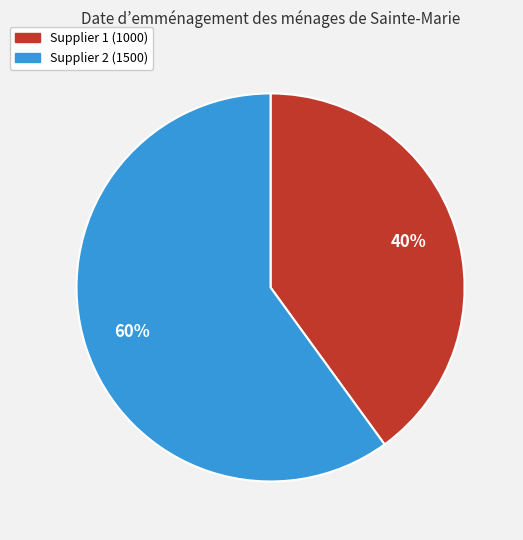

How many segments does this pie chart have?

2